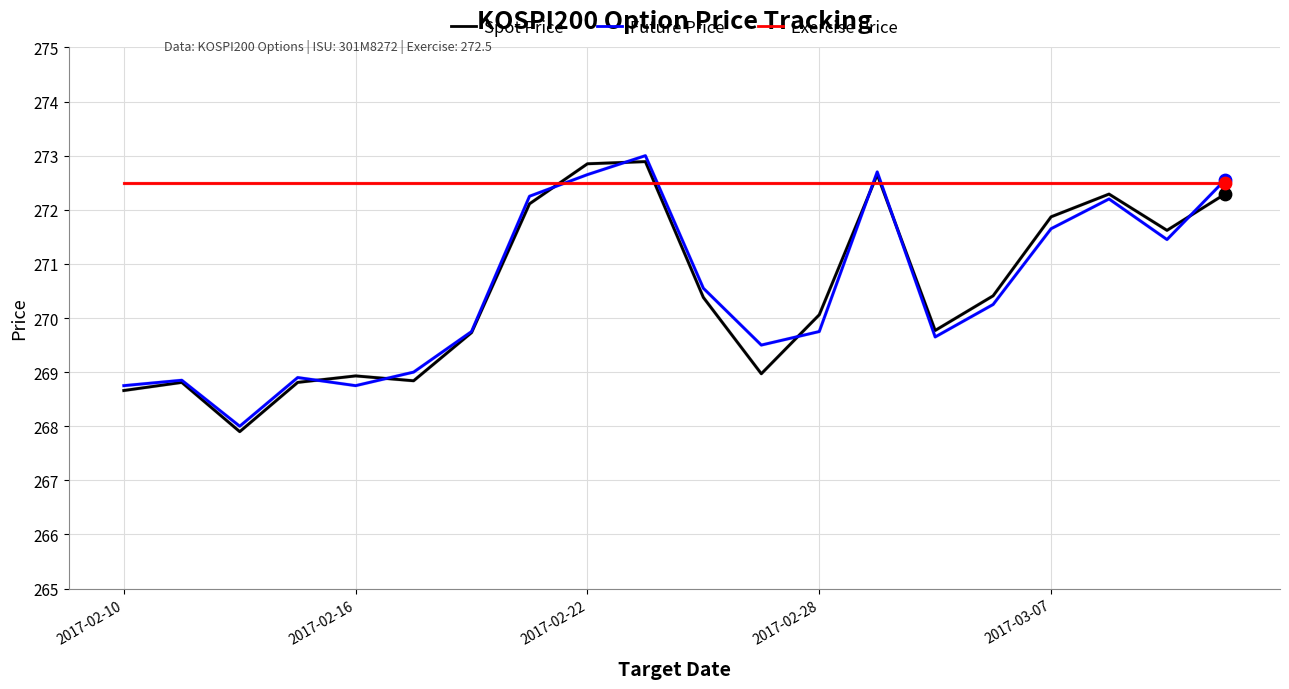

What is the lowest value of the Exercise Price series?

272.5